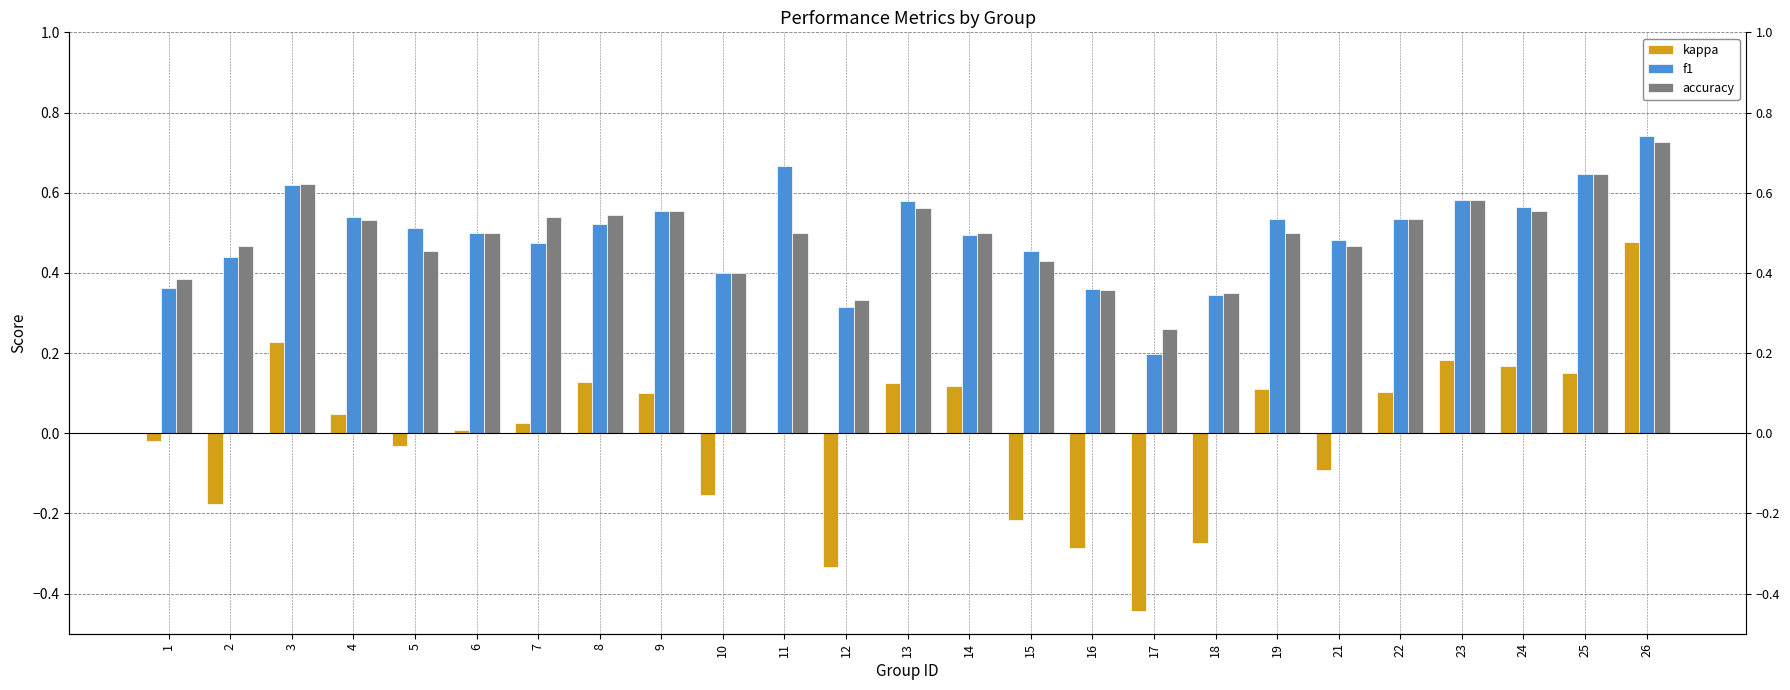

Between 11 and 14, which series saw the biggest shift?

f1